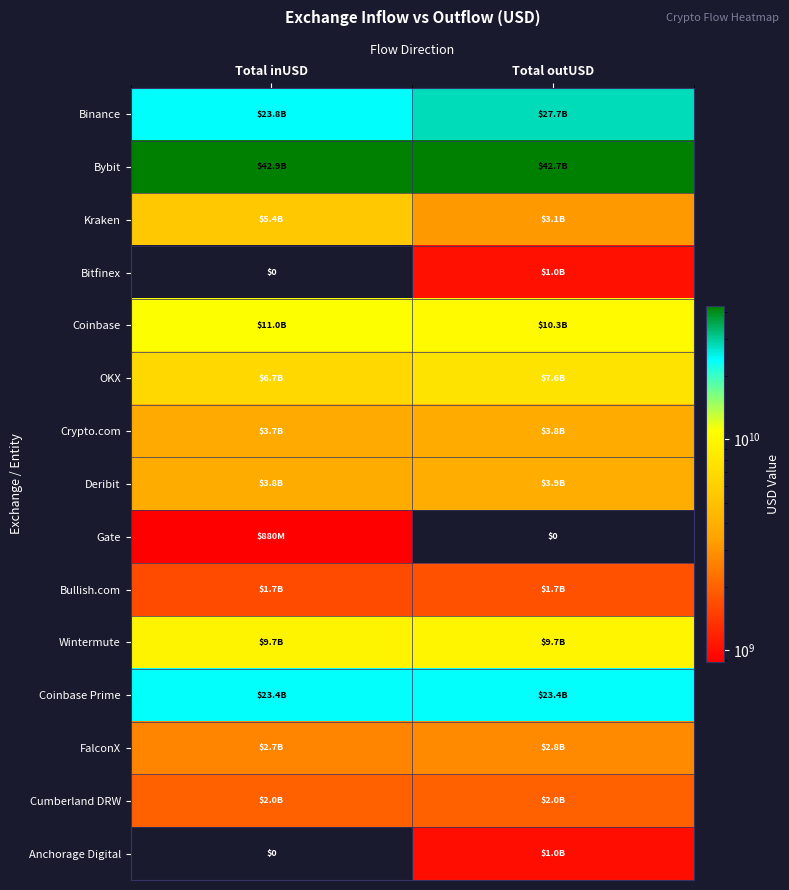

What value does the Bitfinex series have at Total outUSD?

1022280000.0